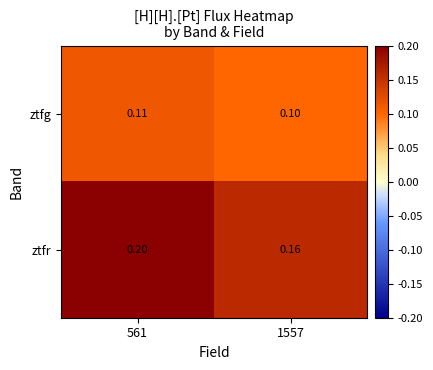

Is the value of ztfg at 1557 greater than the value of ztfr at 1557?

No